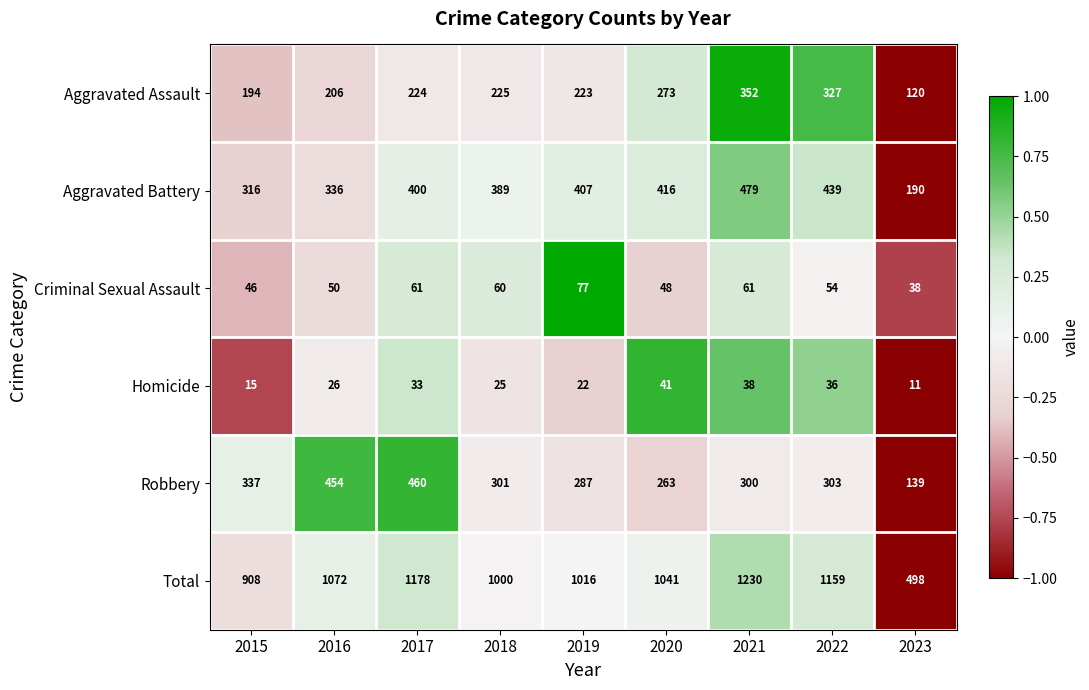

Which series has the largest range (max minus min)?

Total